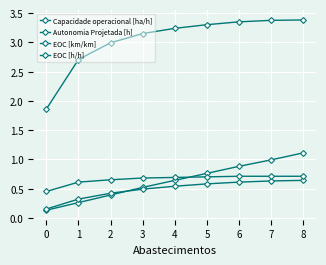

How many series are shown in this chart?

4